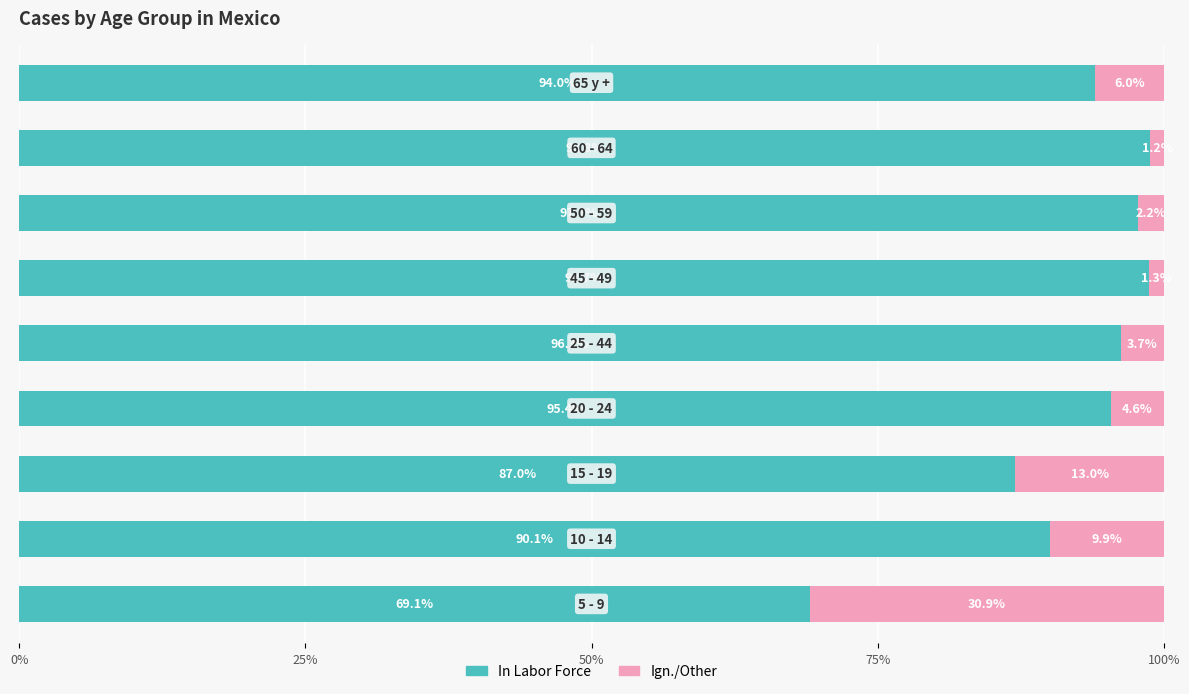

What is the lowest value of the In Labor Force series?

69.1